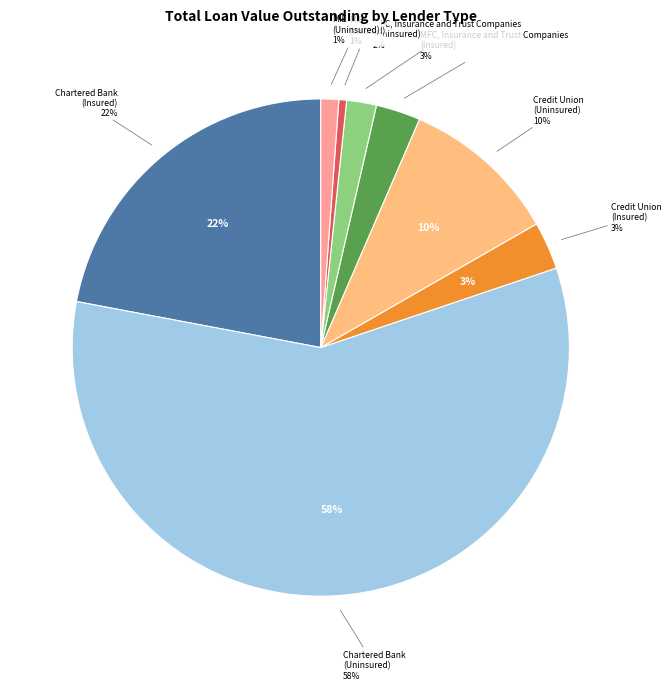

Count the number of slices in the pie.

4